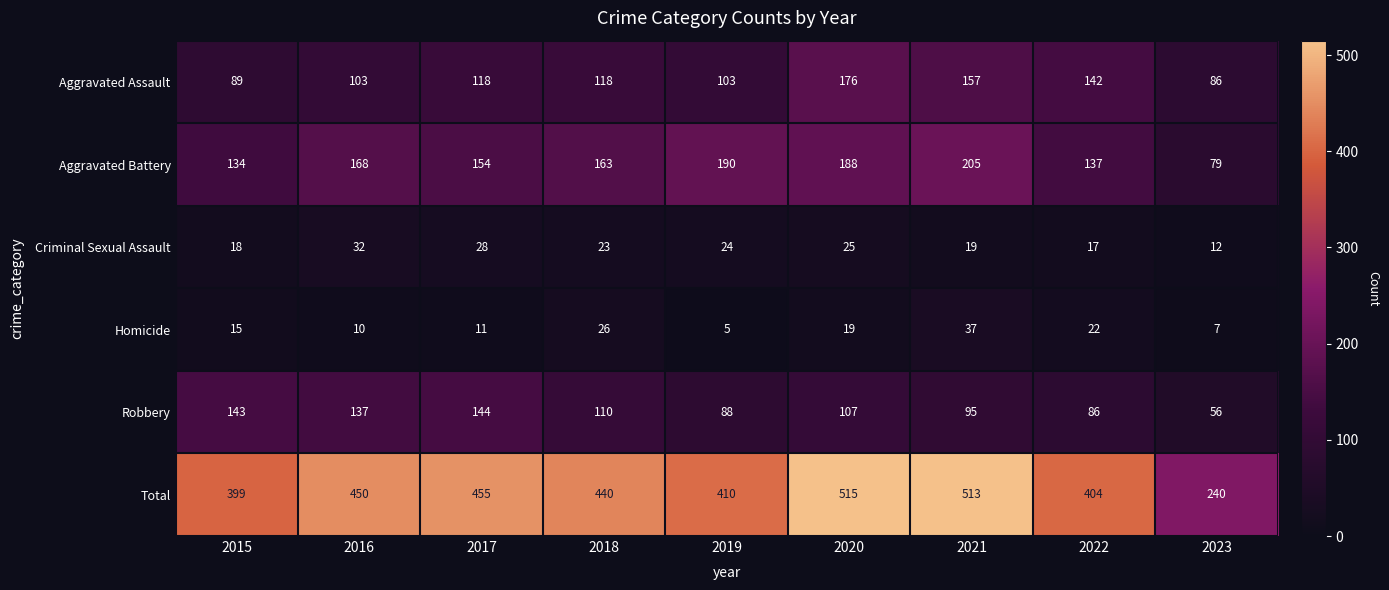

At which label does Criminal Sexual Assault first exceed 23?

2016